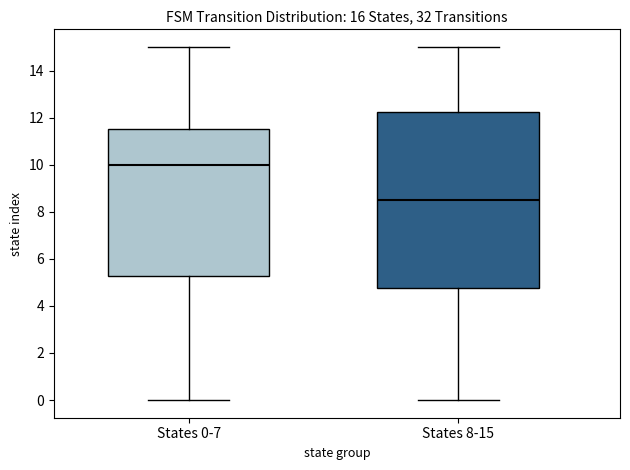

Reading left to right, transcribe this box plot: for each box, give where its median line is, the range the box spans, and where its two whiskers end, as read against the y-axis. The values are not printed on the chart, so give them approximately, as read against the axis.

States 0-7: median 10.0, box 5.2 to 11.6, whiskers 0.0 to 15.0
States 8-15: median 8.6, box 4.8 to 12.2, whiskers 0.0 to 15.0